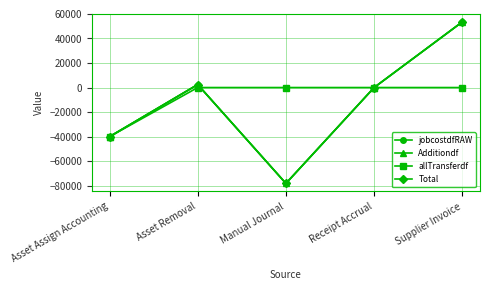

How many categories are shown in the chart?

5